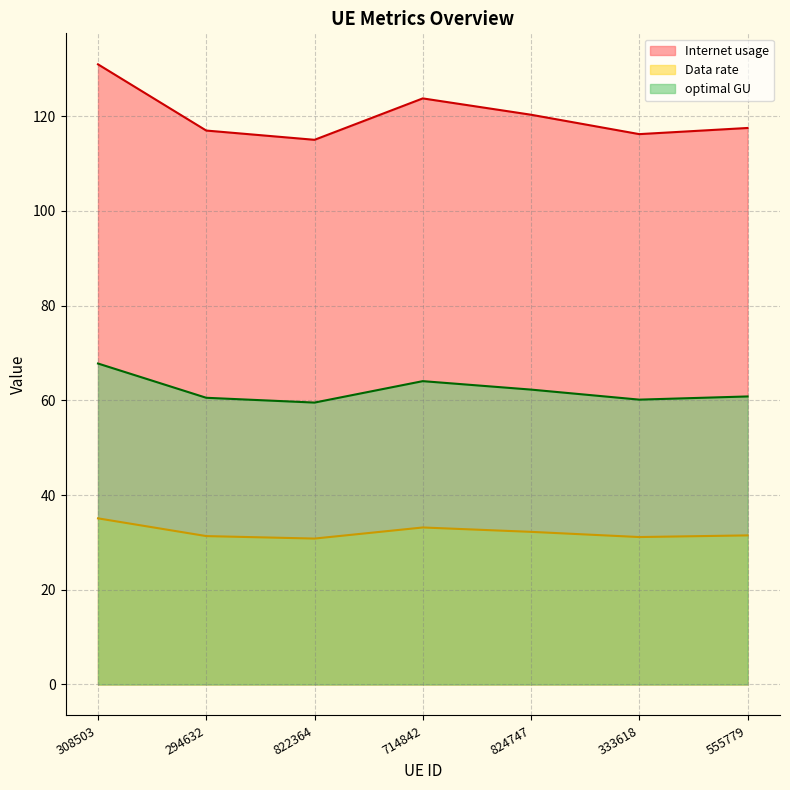

What is the difference between the second highest and second lowest values in the optimal GU series?

3.9